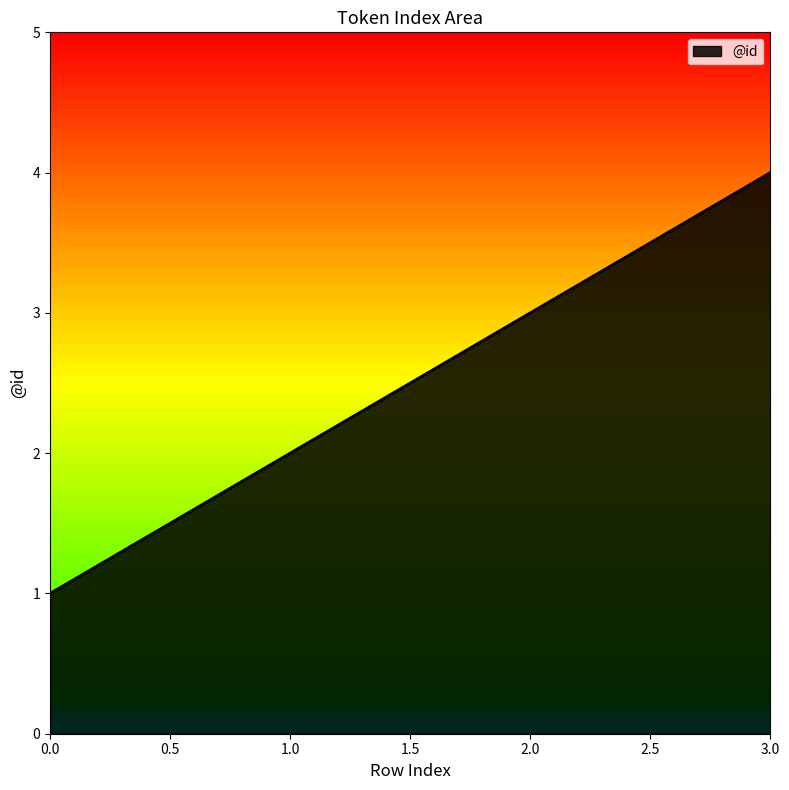

Rank the categories by value from highest to lowest.

3.0, 2.0, 1.0, 0.0